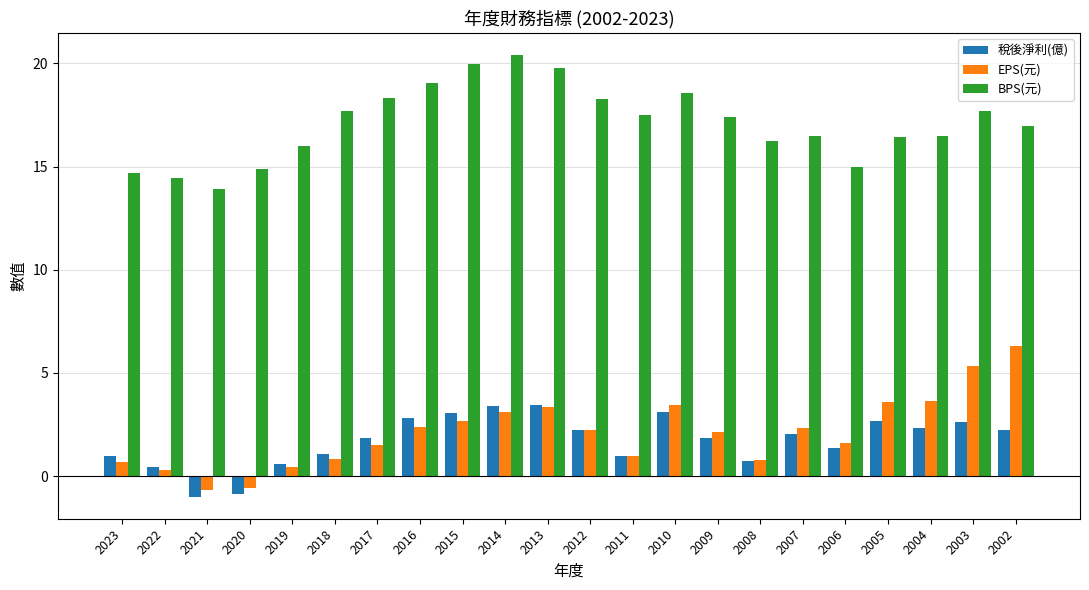

At which label does 稅後淨利(億) first exceed 2?

2016